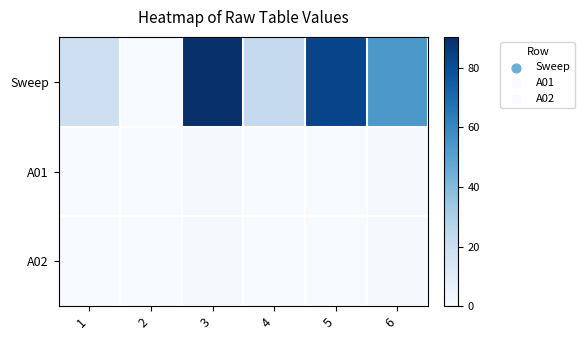

Reading left to right, extract all data points from this chart.

Sweep: 1=19.1	2=0.0	3=90.3	4=22.9	5=83.0	6=54.0
A01: 1=0.0	2=0.0	3=1.0	4=0.0	5=0.0	6=1.0
A02: 1=0.0	2=0.0	3=1.0	4=0.0	5=0.0	6=1.0